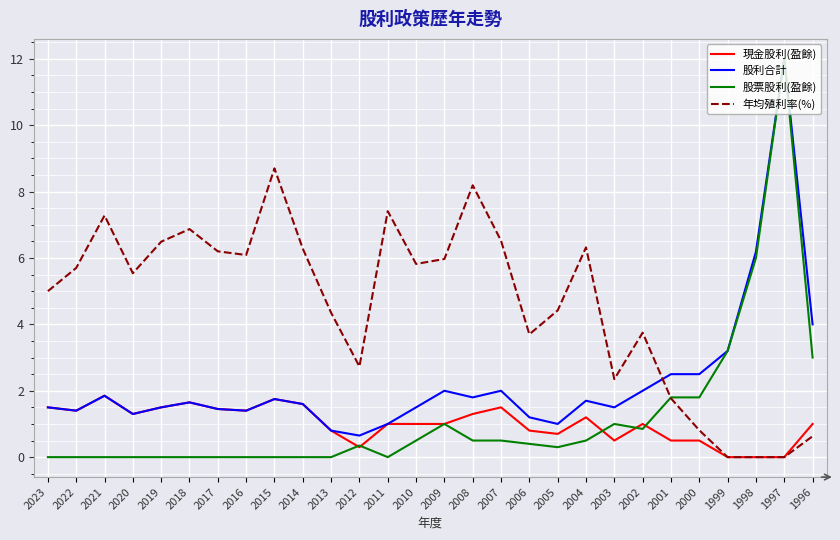

At which category does the chart reach its peak across all series?

1997